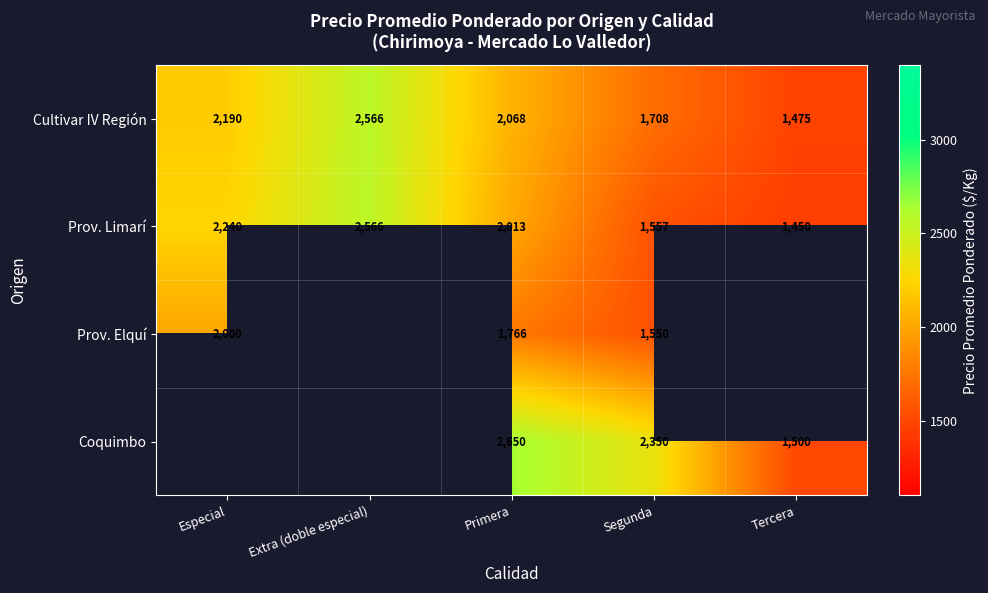

At Segunda, list the series in order from largest to smallest.

Coquimbo, Cultivar IV Región, Prov. Limarí, Prov. Elquí